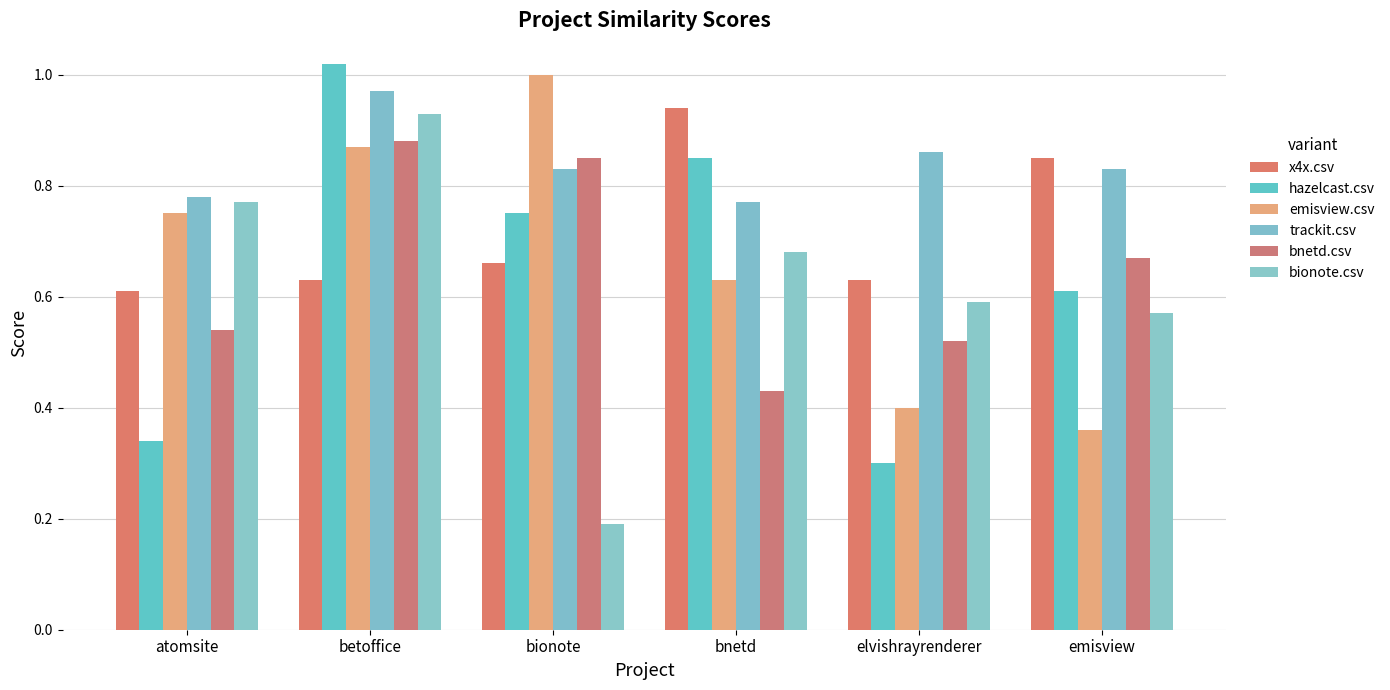

Is it true that trackit.csv equals 1.0 at betoffice?

True